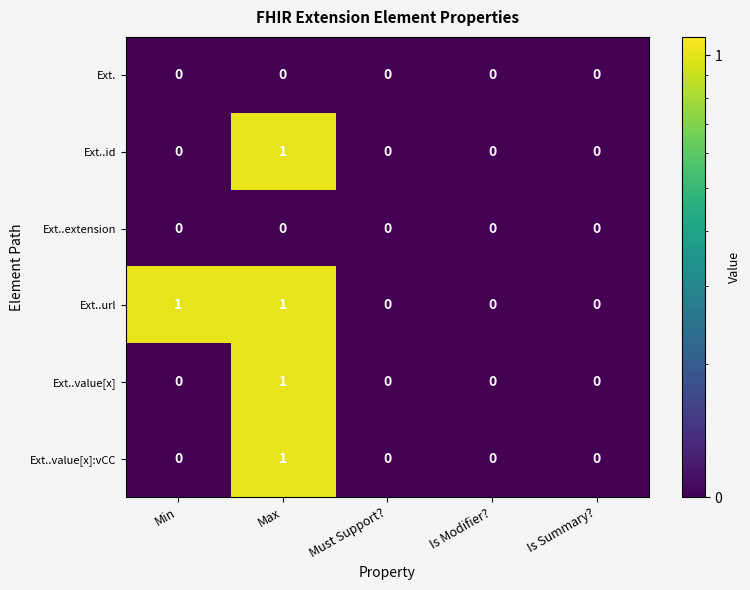

Reading left to right, extract all data points from this chart.

Ext.: 0	0	0	0	0
Ext..id: 0	1	0	0	0
Ext..extension: 0	0	0	0	0
Ext..url: 1	1	0	0	0
Ext..value[x]: 0	1	0	0	0
Ext..value[x]:vCC: 0	1	0	0	0